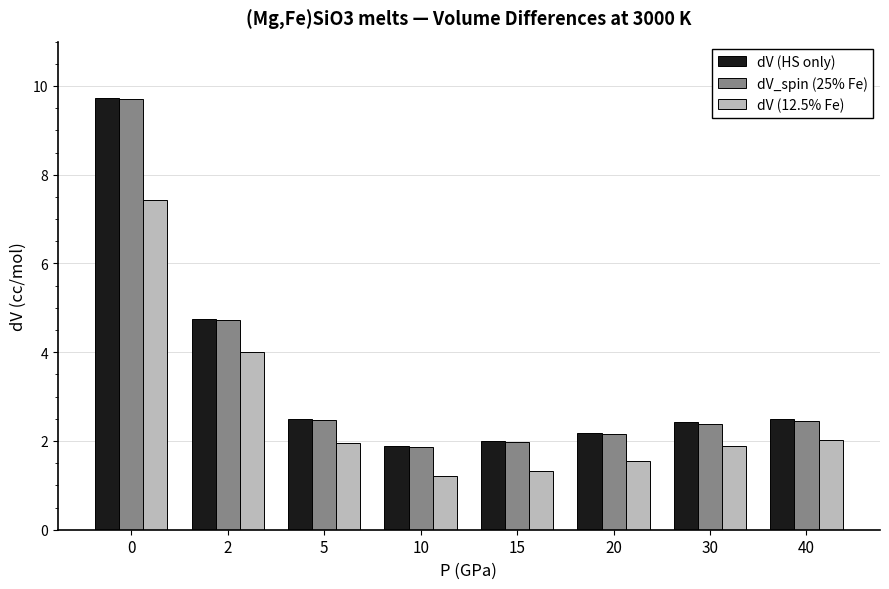

What is the difference between the dV (12.5% Fe) values at 5 and 15?

0.6